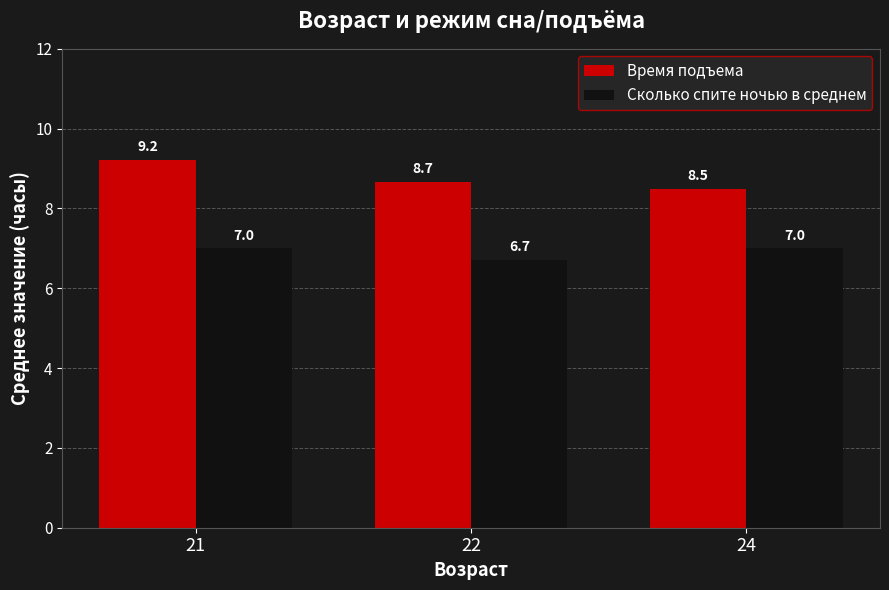

What is the average value of the Время подъема series?

8.8